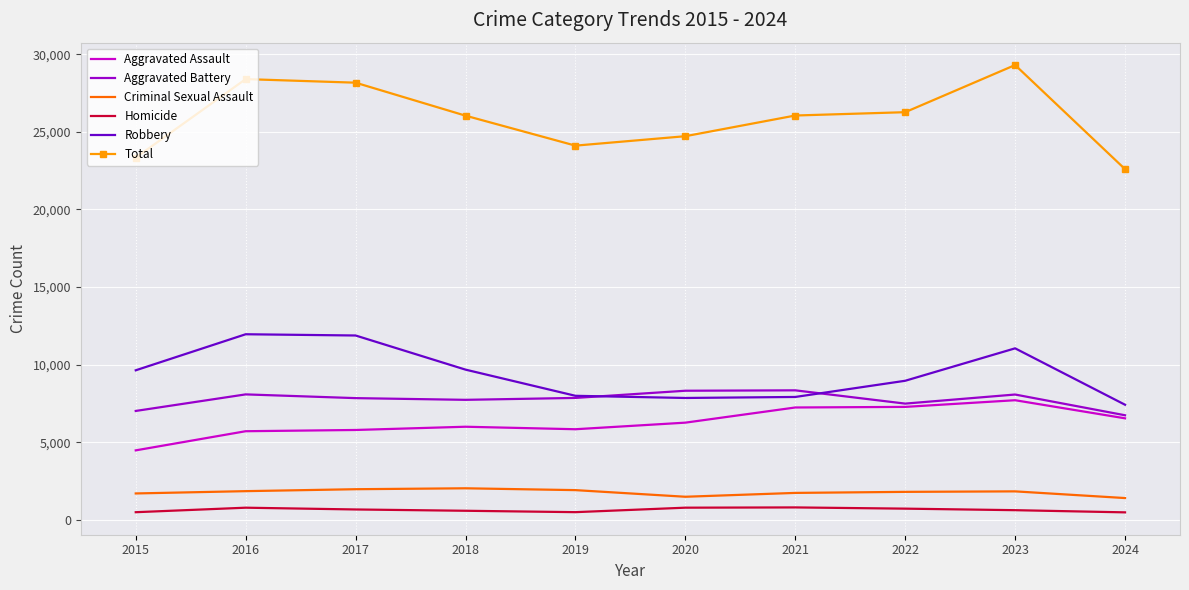

What is the difference between the maximum and minimum values in the Homicide series?

318